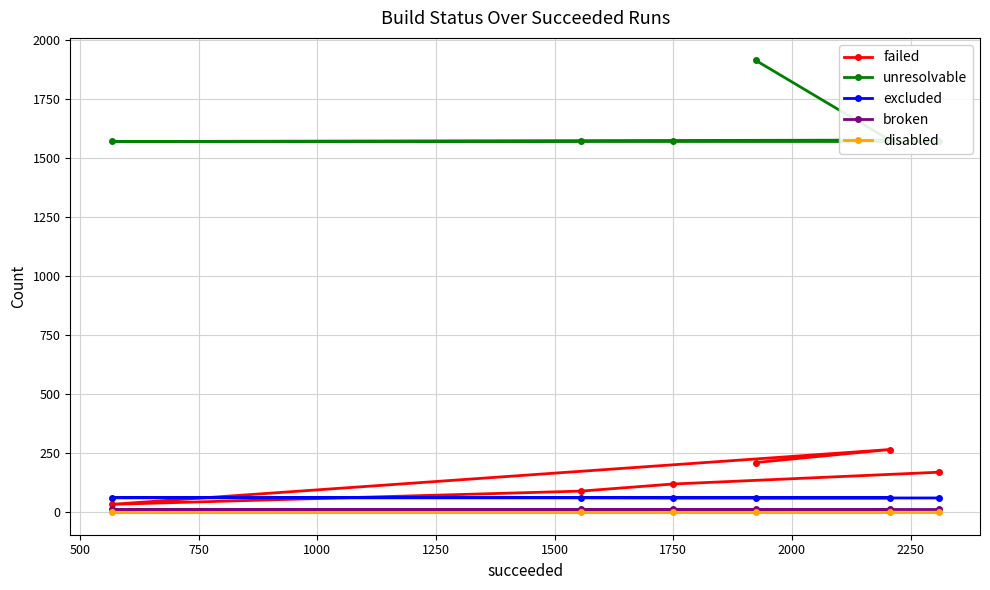

Which series has the largest range (max minus min)?

unresolvable